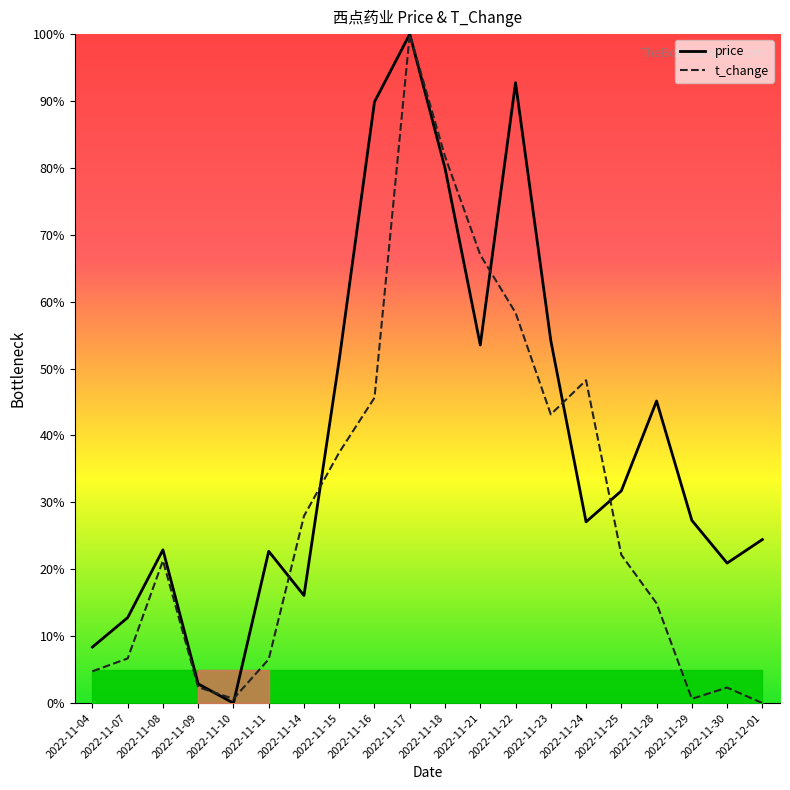

Which label corresponds to the smallest value in the chart?

2022-11-10